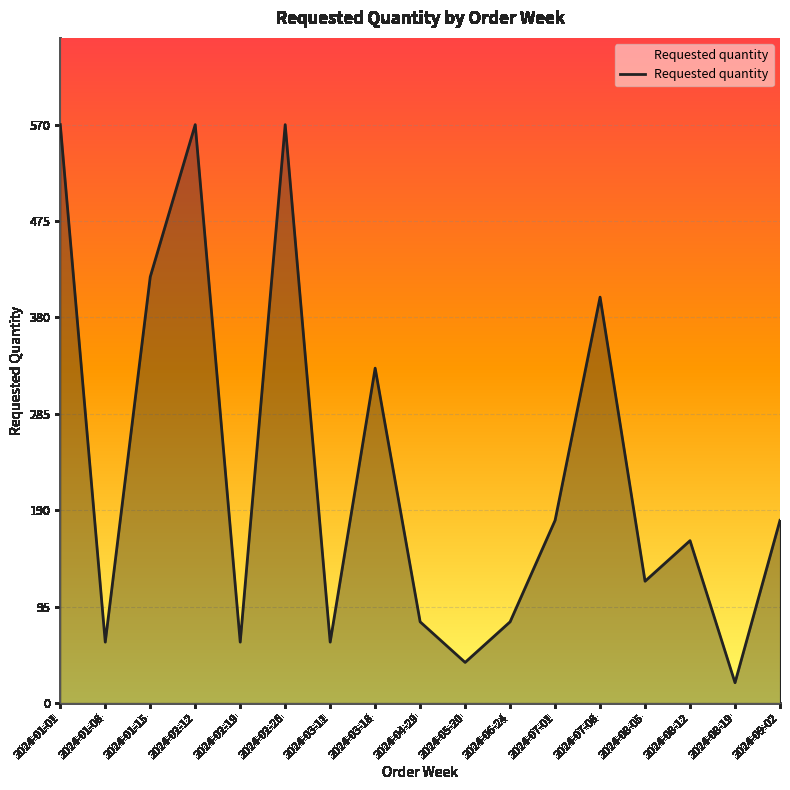

Reading left to right, extract all data points from this chart.

570	60	420	570	60	570	60	330	80	40	80	180	400	120	160	20	180